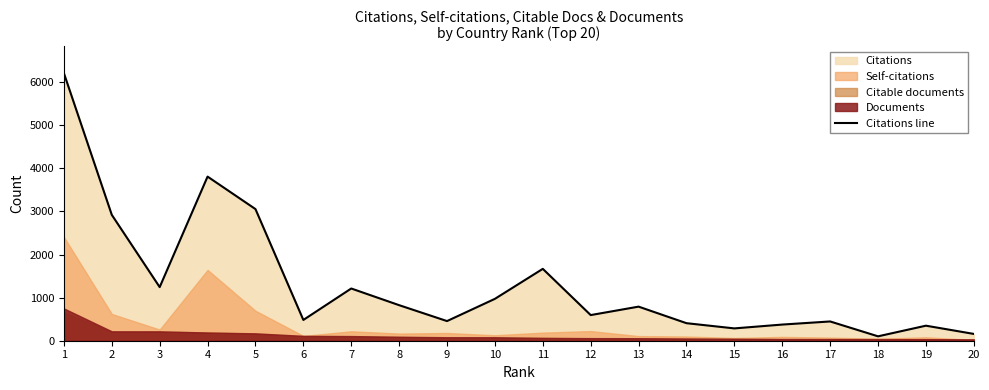

The value of Citations line at 5 is 4564. True or false?

False